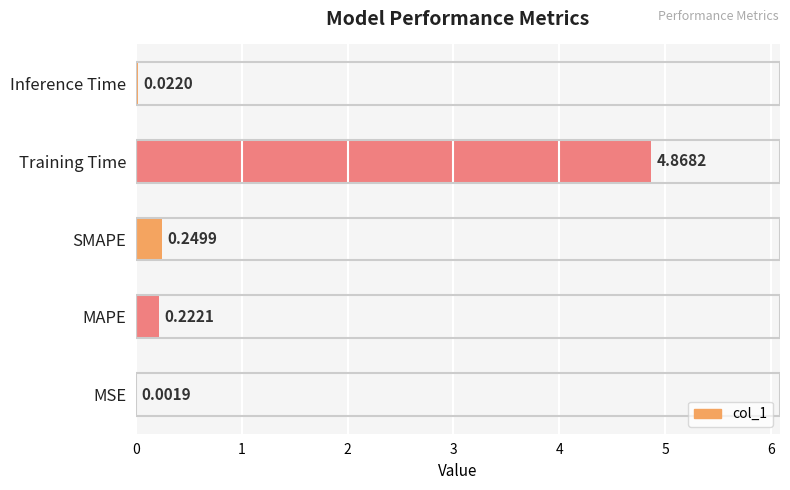

What is the sum of all values?

5.4